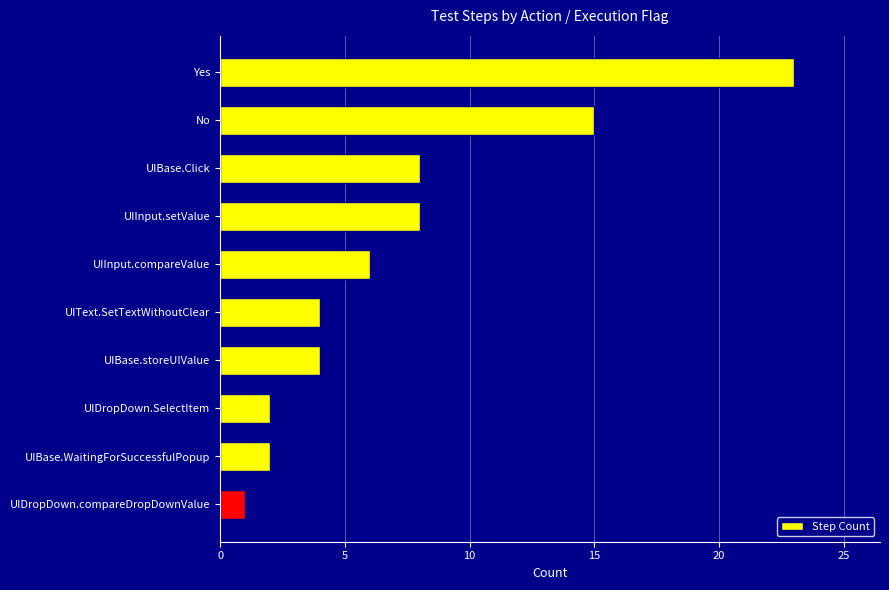

What is the difference between the maximum and minimum values?

22